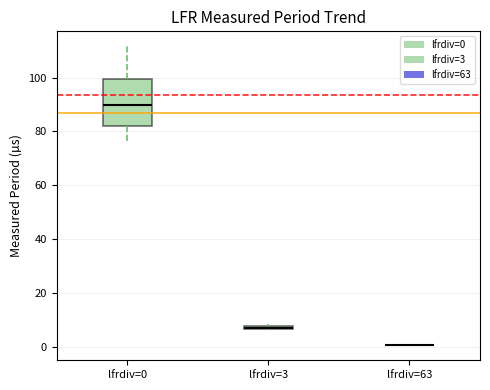

Which box is the tallest, from its lower edge to its upper edge?

lfrdiv=0